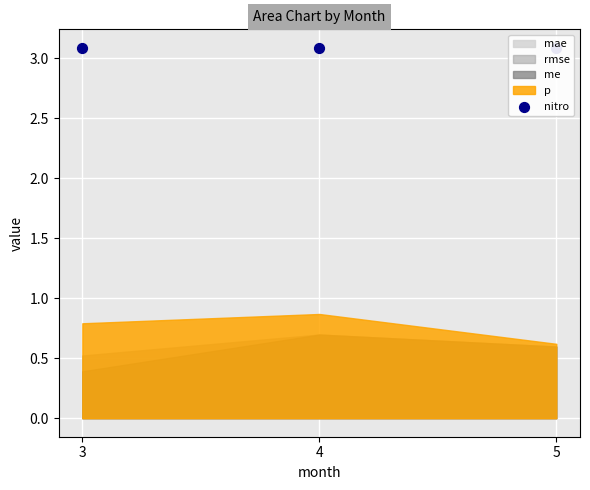

Which series has the widest spread of Y values?

me